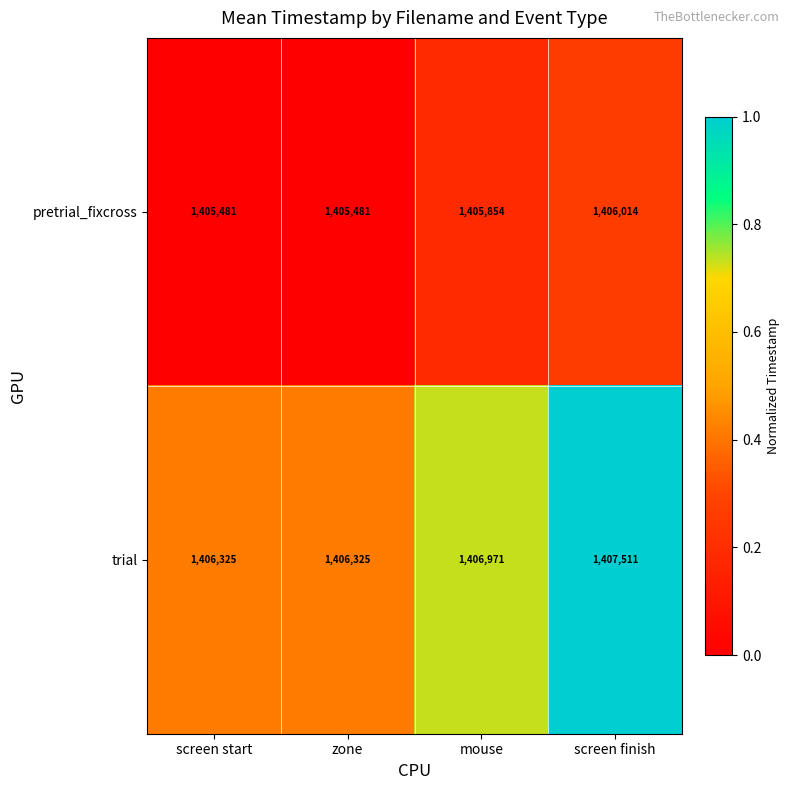

What is the difference between the trial values at screen start and screen finish?

1186